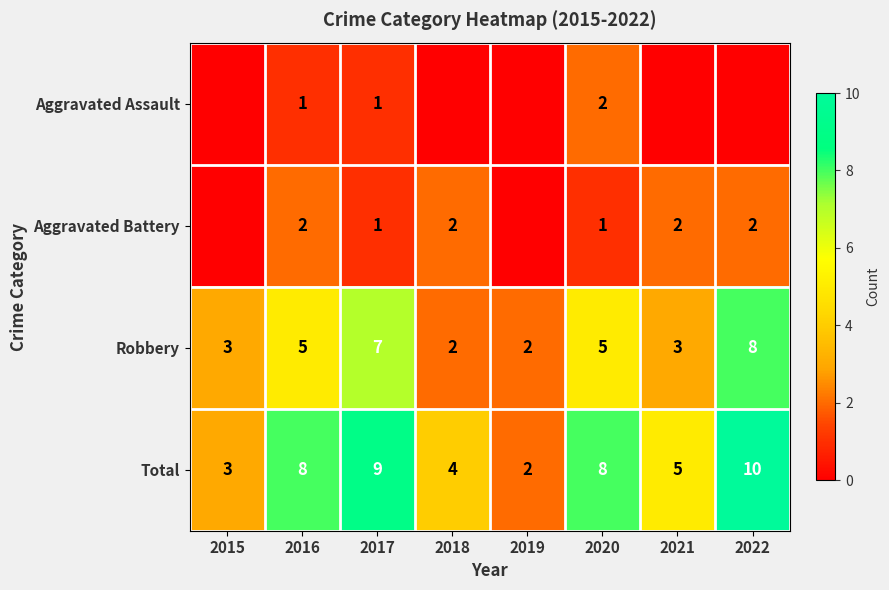

Which category has the highest value in the Total series?

2022